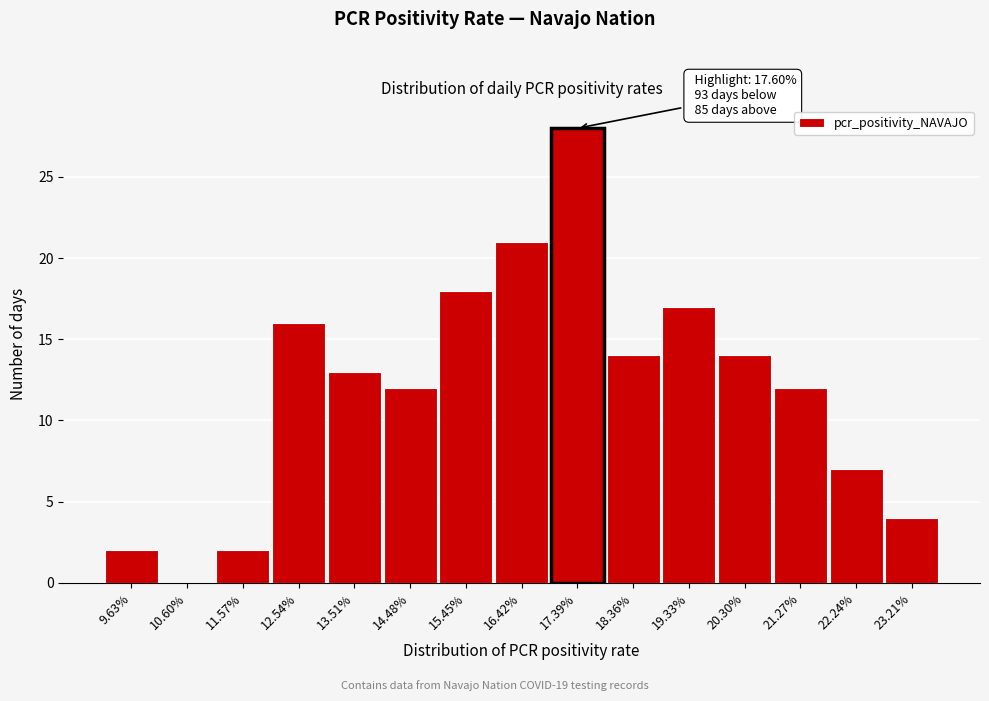

Reading left to right, transcribe all the data shown in this chart.

9.63%=2	10.60%=0	11.57%=2	12.54%=16	13.51%=13	14.48%=12	15.45%=18	16.42%=21	17.39%=28	18.36%=14	19.33%=17	20.30%=14	21.27%=12	22.24%=7	23.21%=4